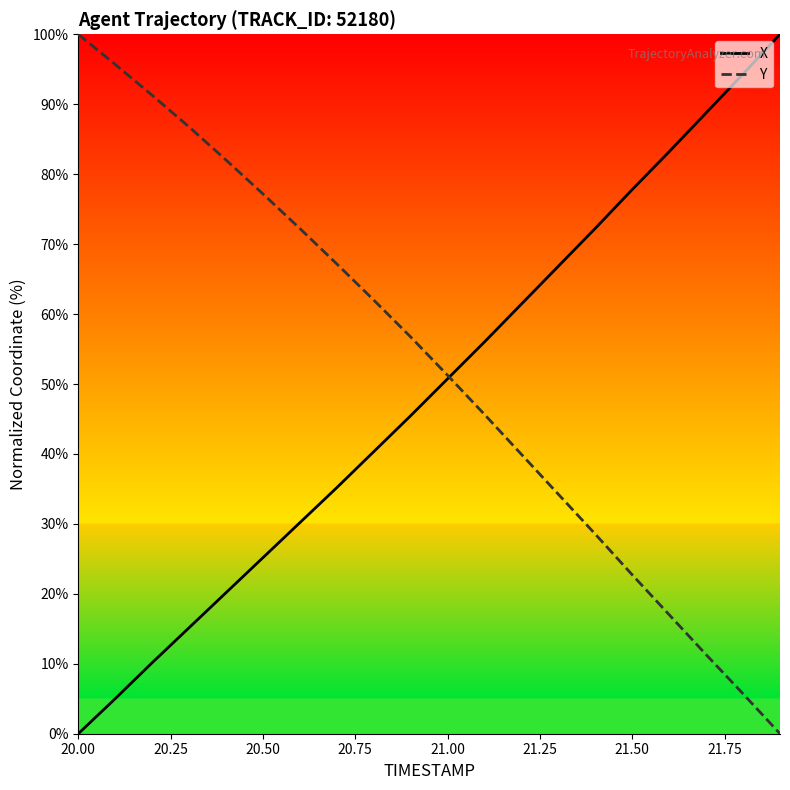

What is the maximum value for Y?

100.0